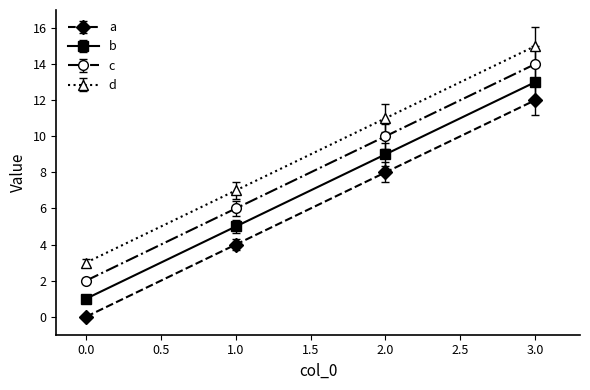

Is the value of c at 3.0 greater than the value of a at 2.0?

Yes